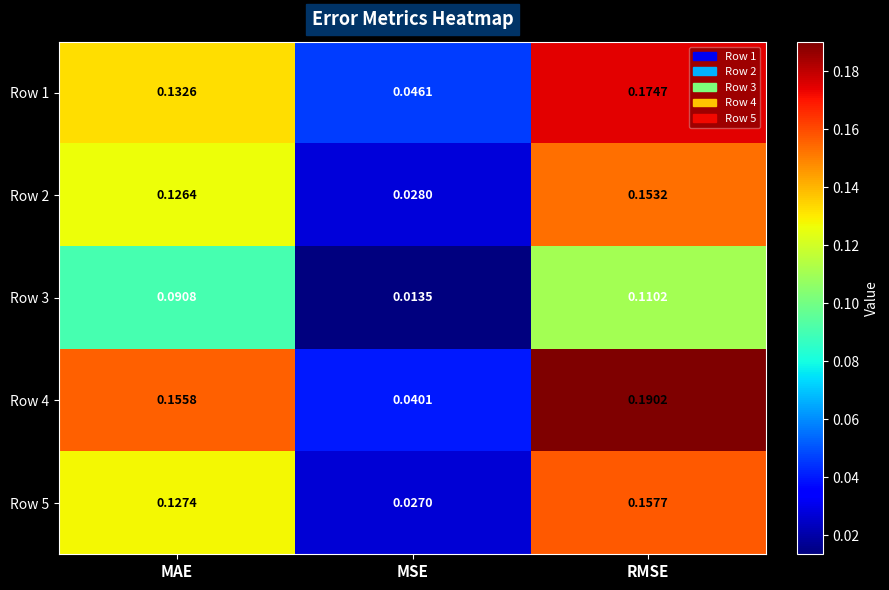

Which series changed the most between MAE and RMSE?

Row 1